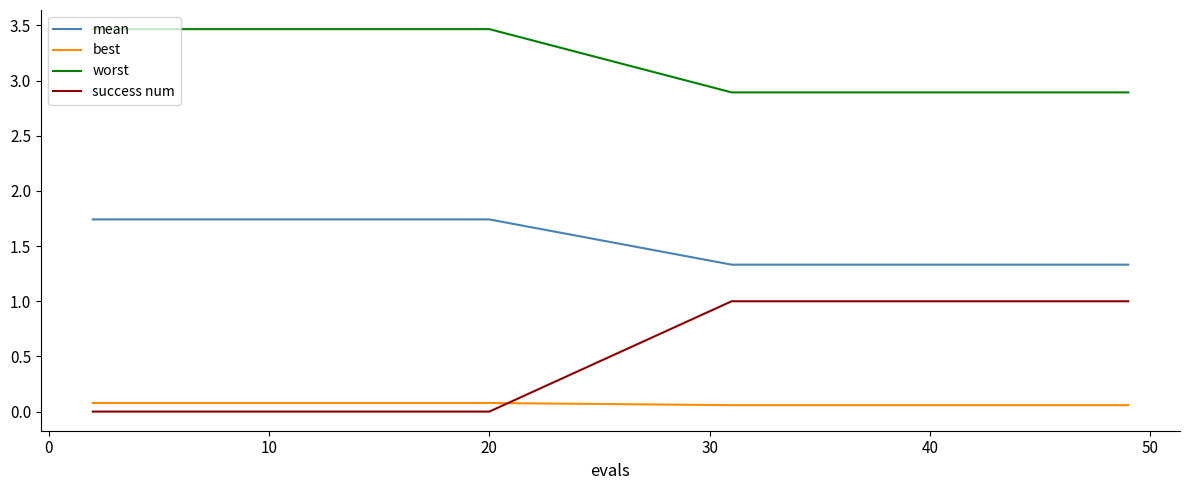

List the series in order of their peak value, lowest first.

best, success num, mean, worst